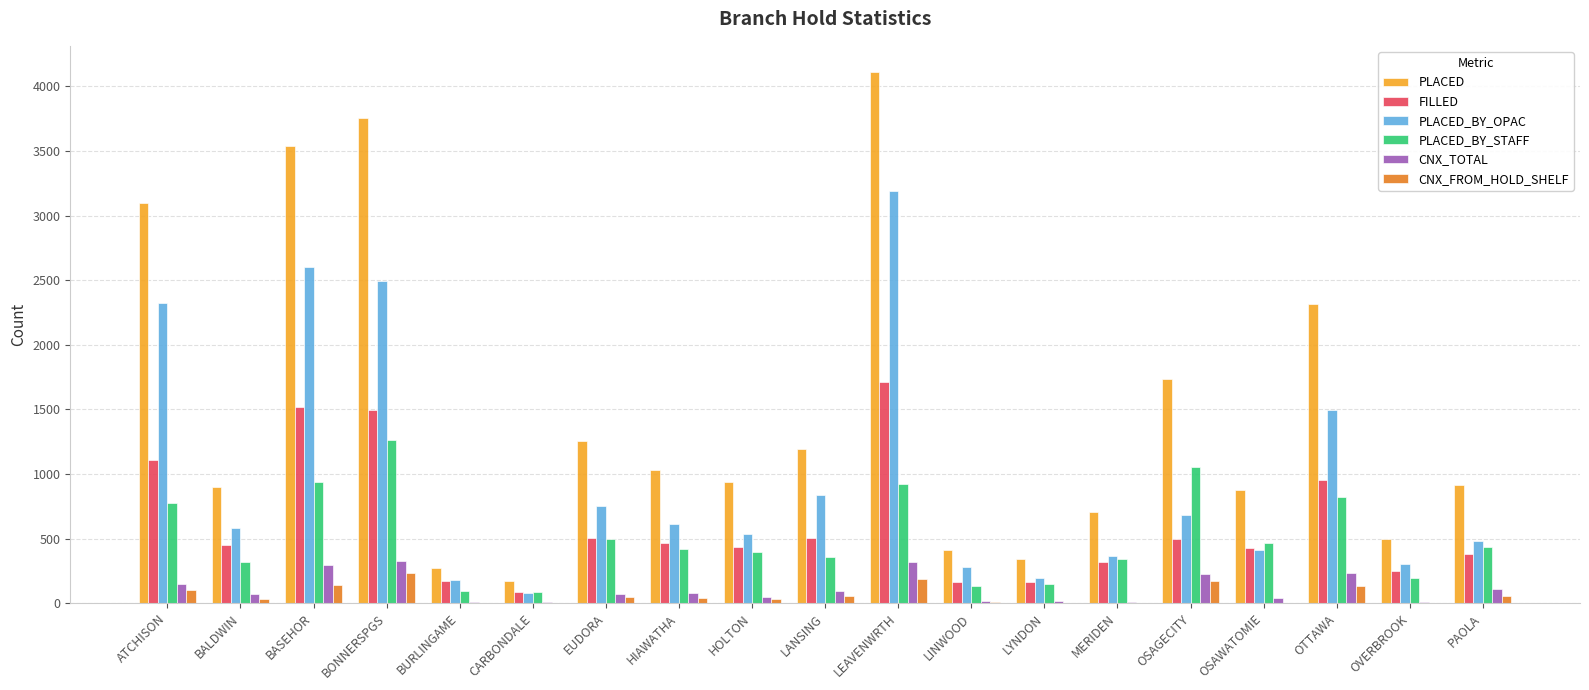

What is the total value across all series at BASEHOR?

9026